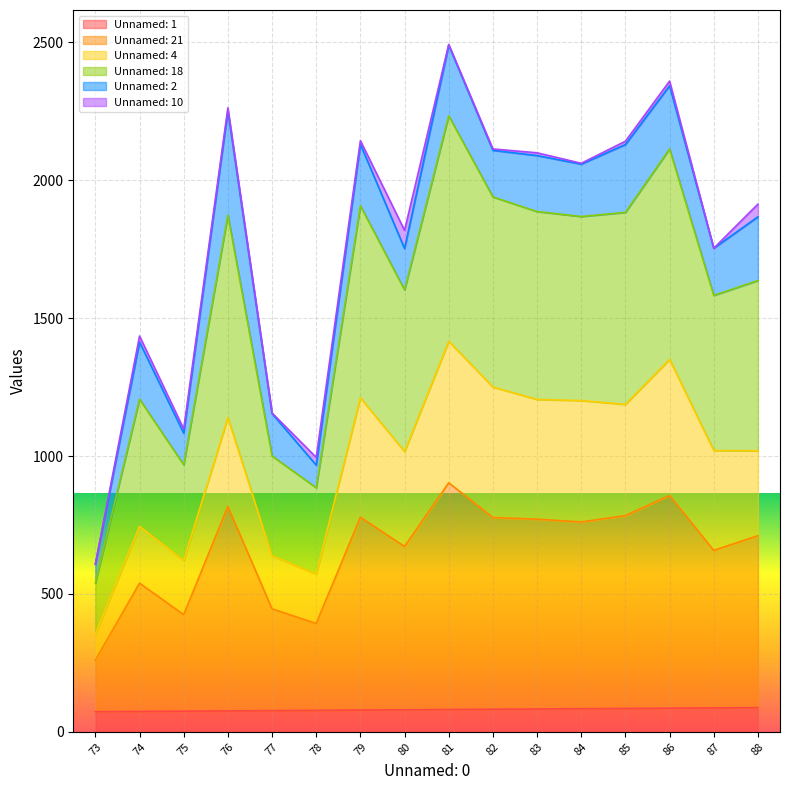

Is the value of Unnamed: 21 at 81 greater than the value of Unnamed: 18 at 79?

Yes